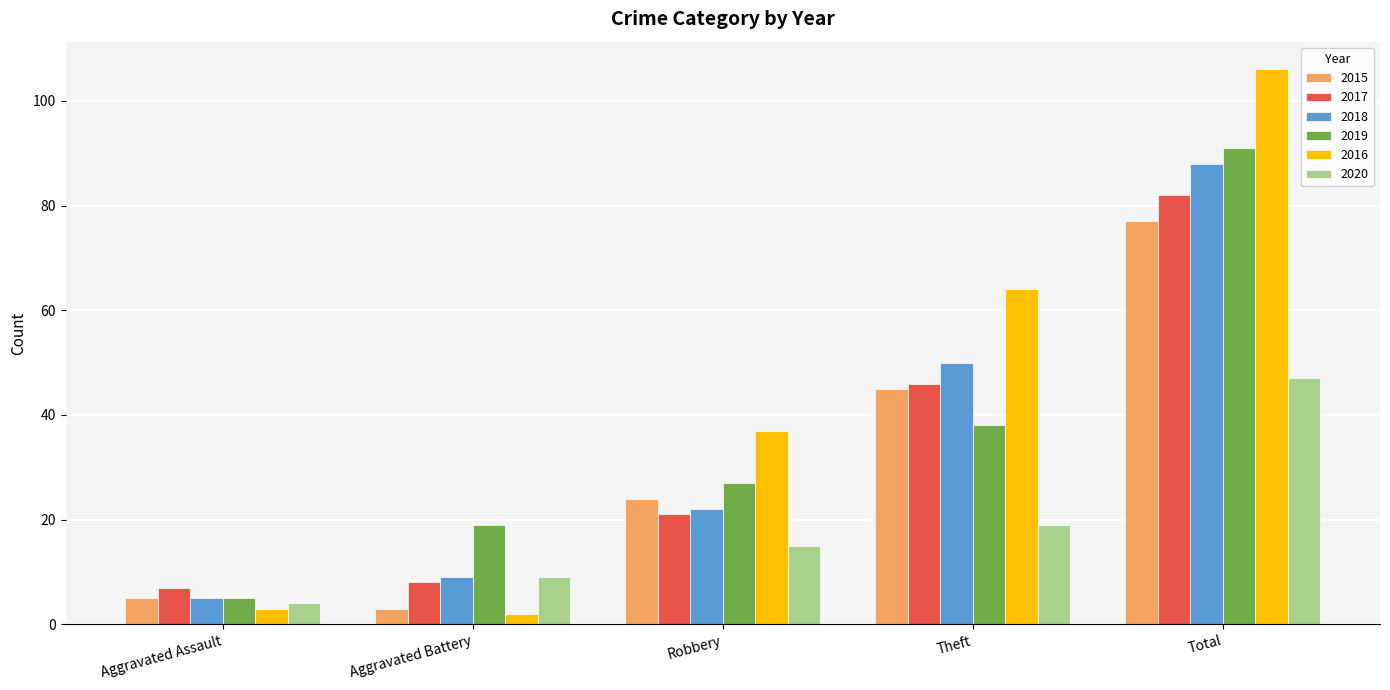

Which series has the largest total across all categories?

2016